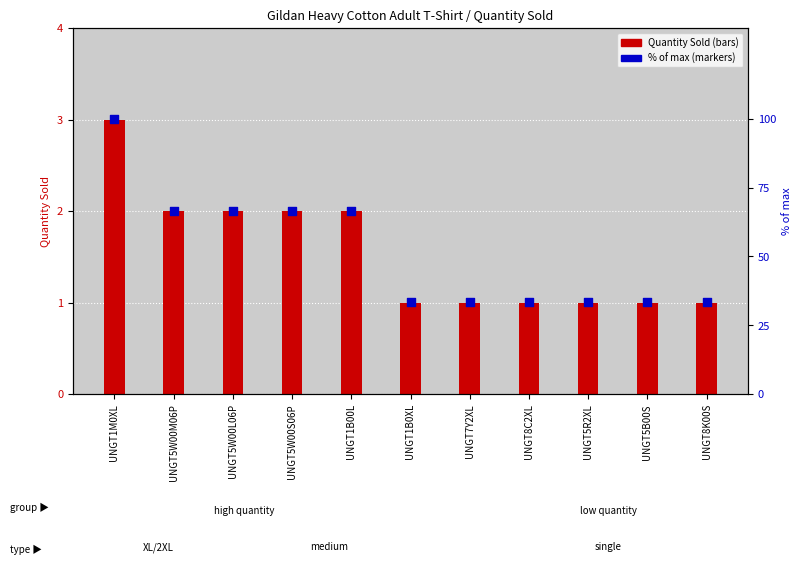

At which category is the sum across all series the highest?

UNGT1M0XL